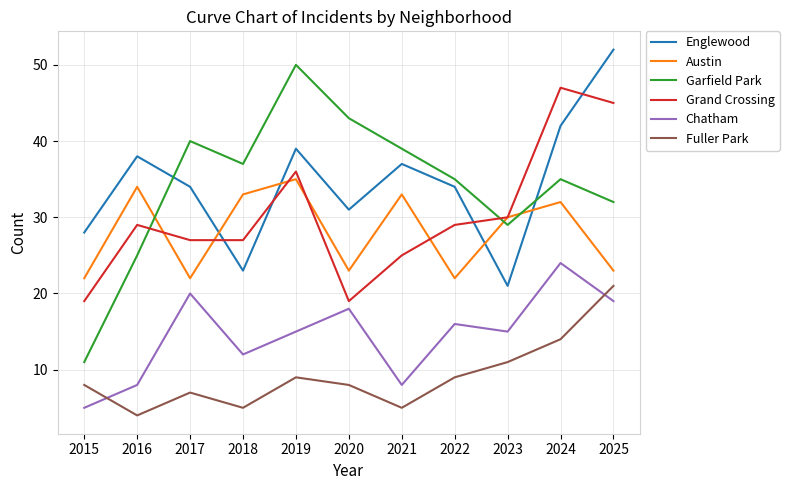

How many lines are shown in the chart?

6